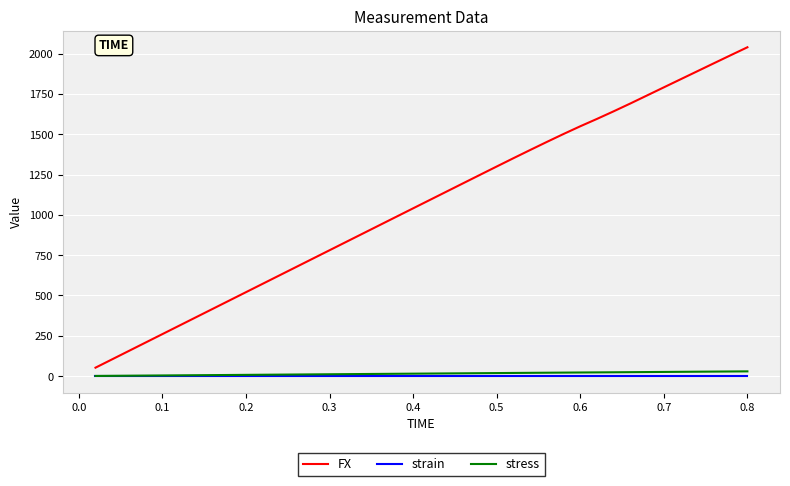

True or false: stress and FX cross at least once.

False